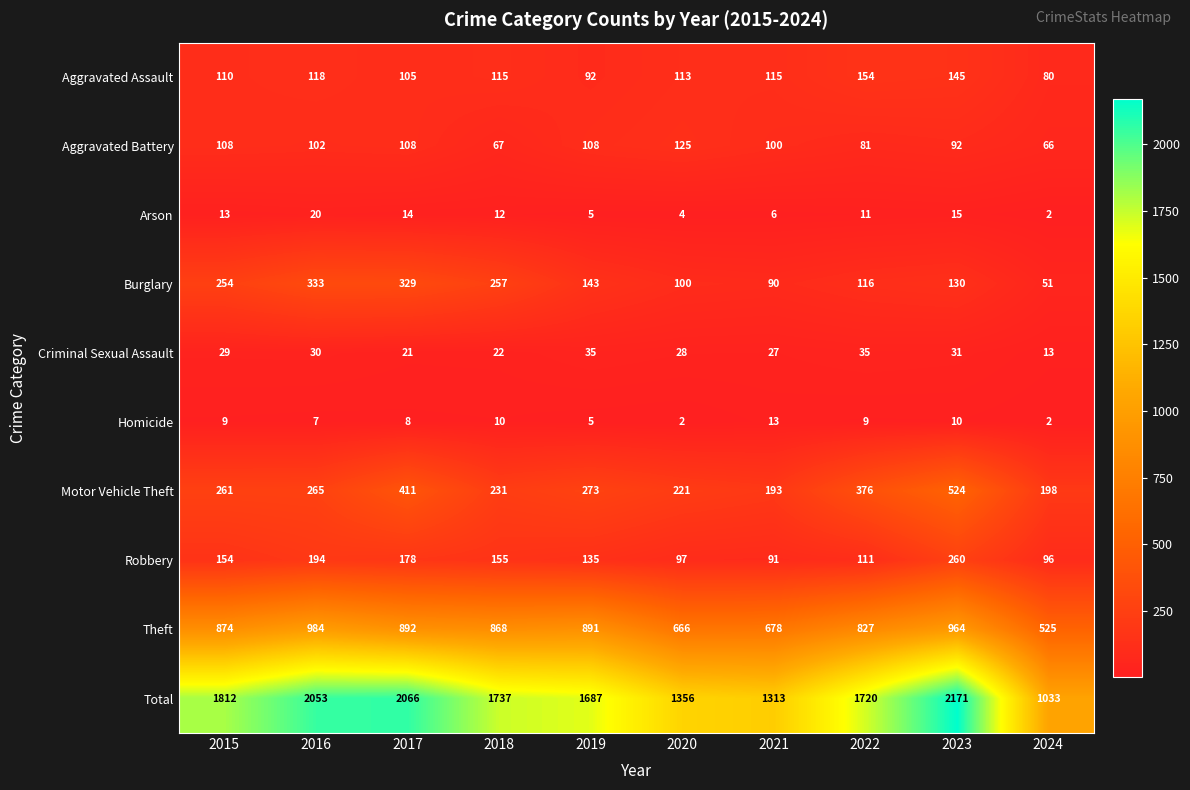

Is it true that Total equals 1033 at 2024?

True